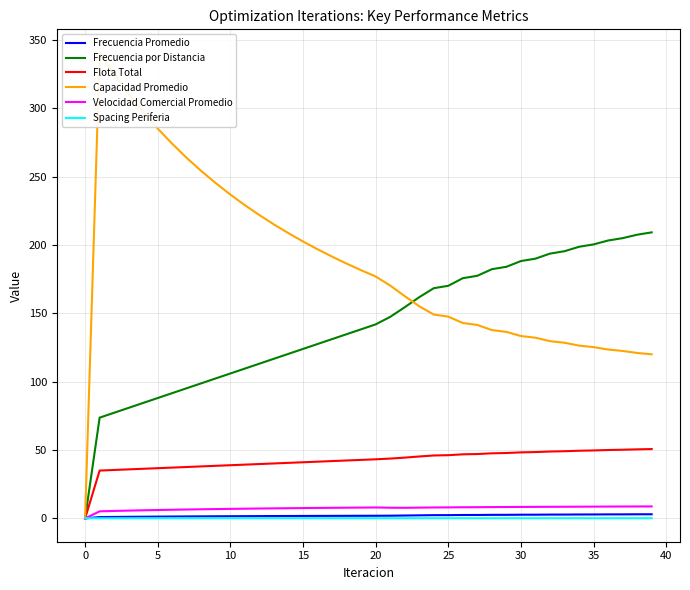

At how many categories does at least one series exceed 9?

39